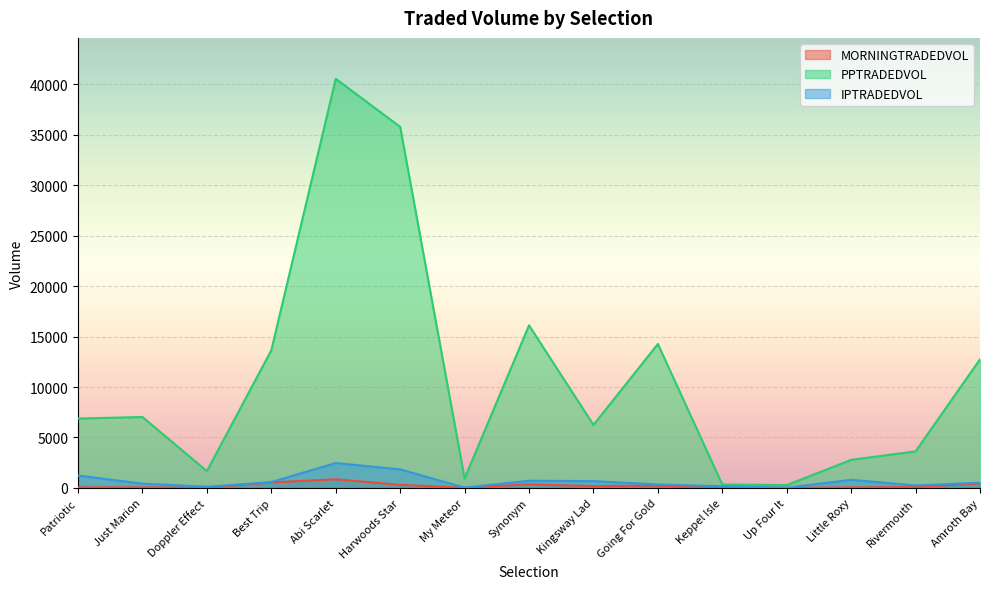

The value of MORNINGTRADEDVOL at Little Roxy is 56.2. True or false?

True